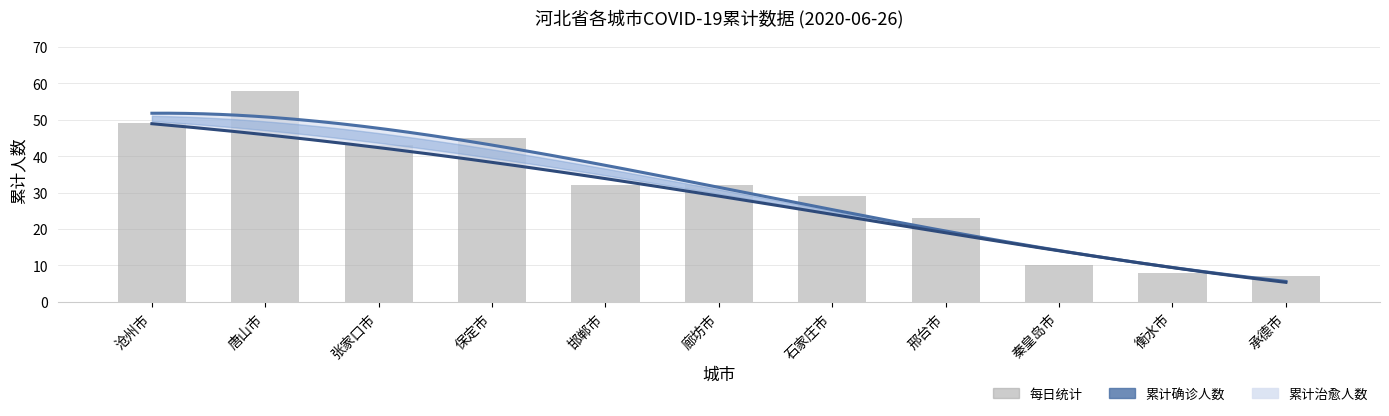

True or false: the data shows 15 at 秦皇岛市.

False